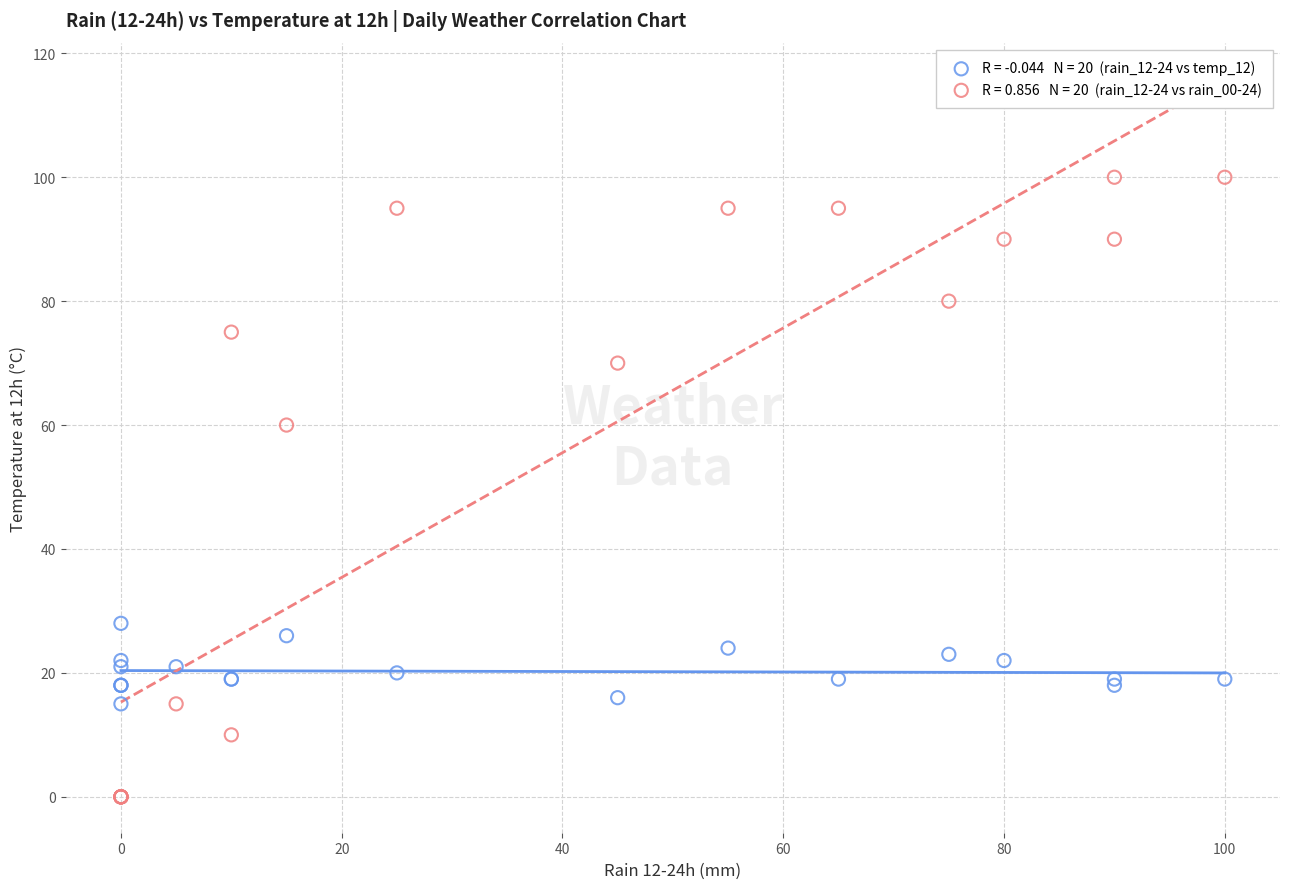

Across all series, what Y value is closest to 50?

60